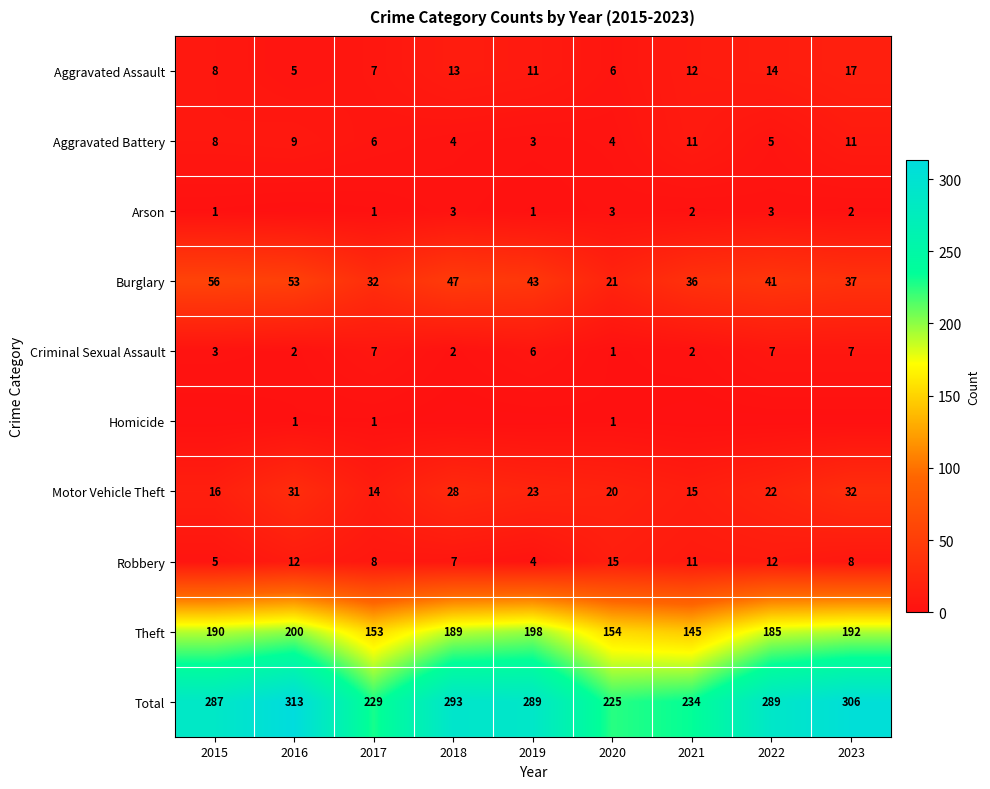

True or false: Arson has a value of 3 at 2022.

True